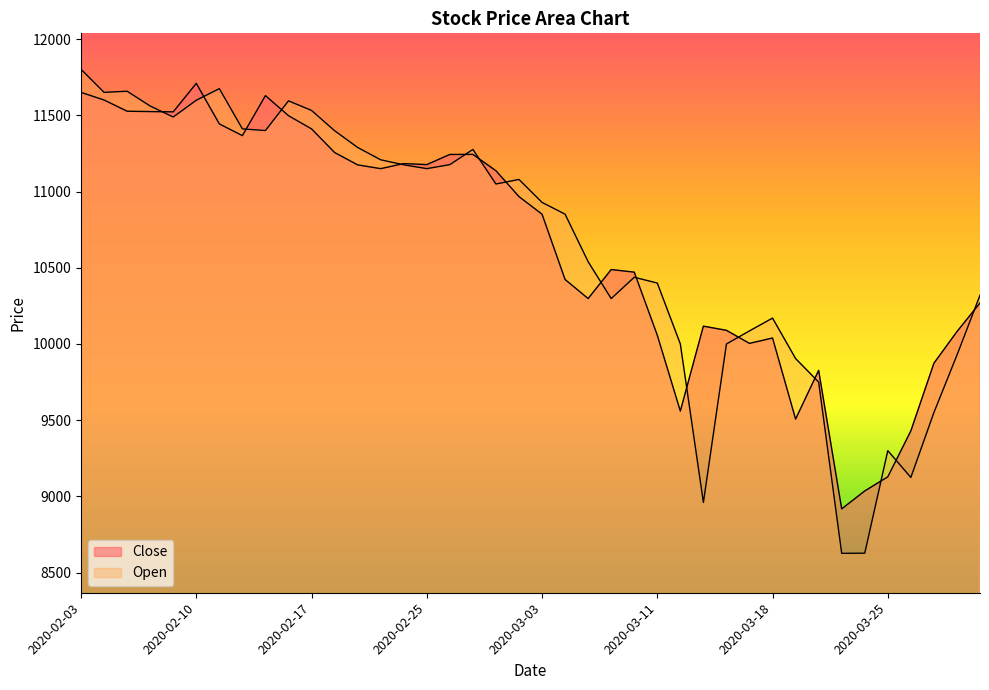

What is the difference between the maximum and minimum values in the Close series?

2793.1